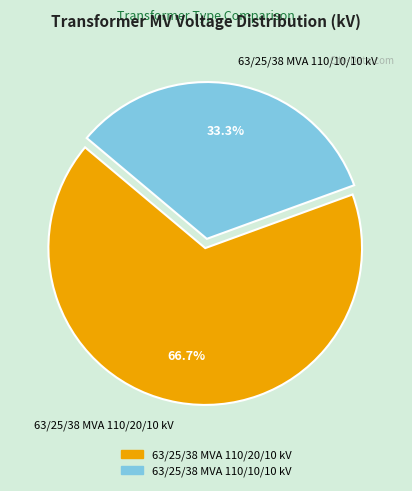

To the nearest percent, what is the difference between the 63/25/38 MVA 110/20/10 kV and 63/25/38 MVA 110/10/10 kV slice percentages?

33%